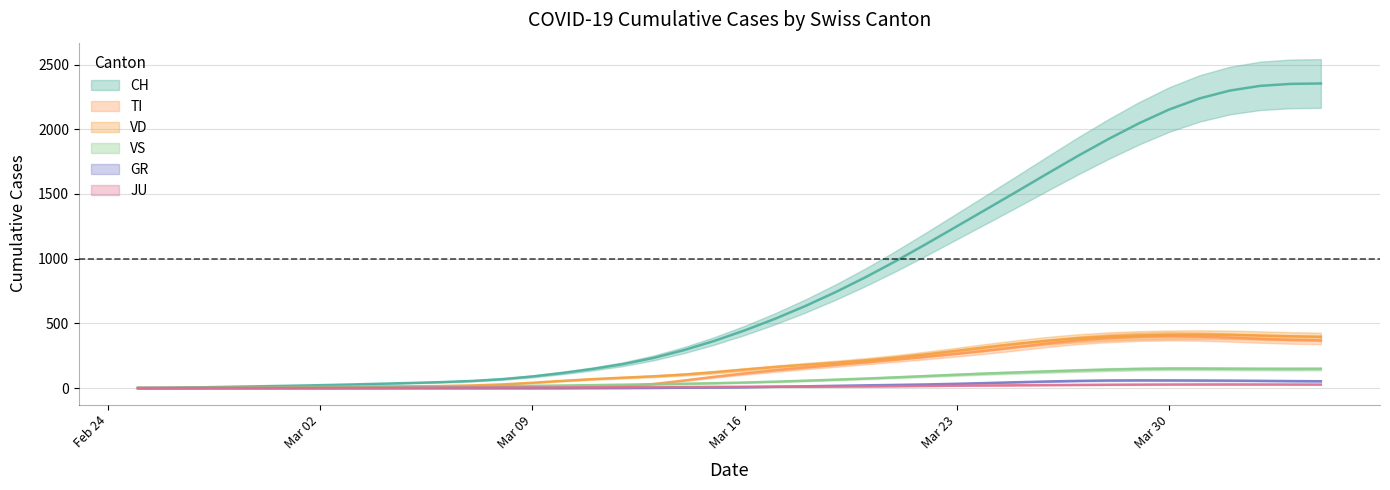

True or false: TI and VS intersect in this chart.

True